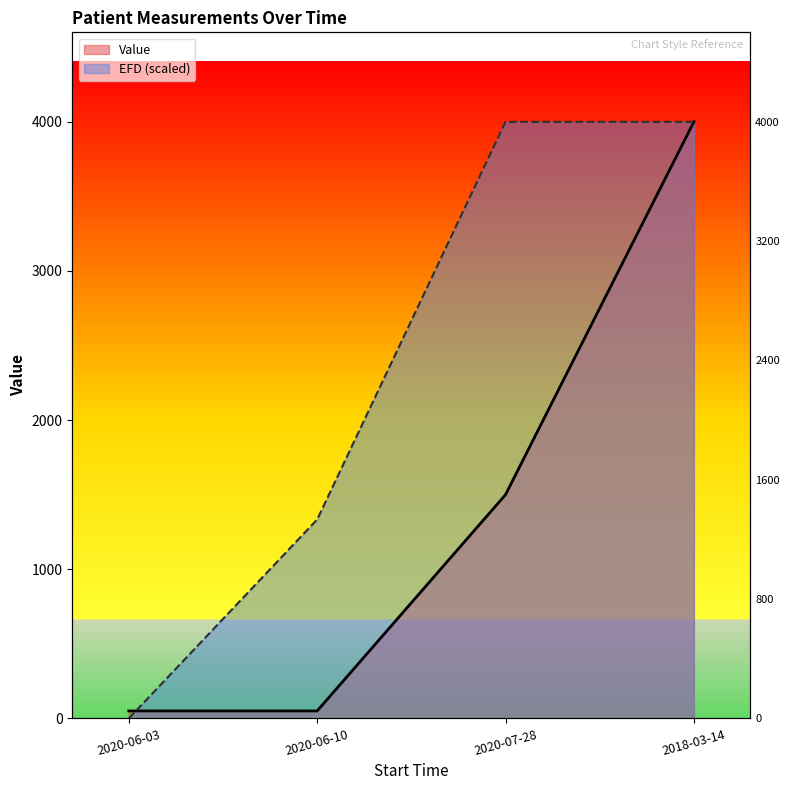

What is the spread (max minus min) of values at 2020-06-03?

50.0